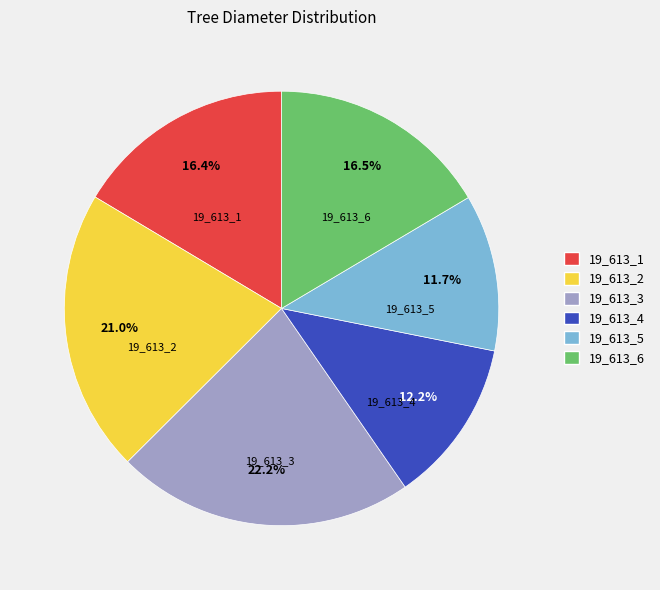

Which has a higher value, 19_613_5 or 19_613_2?

19_613_2